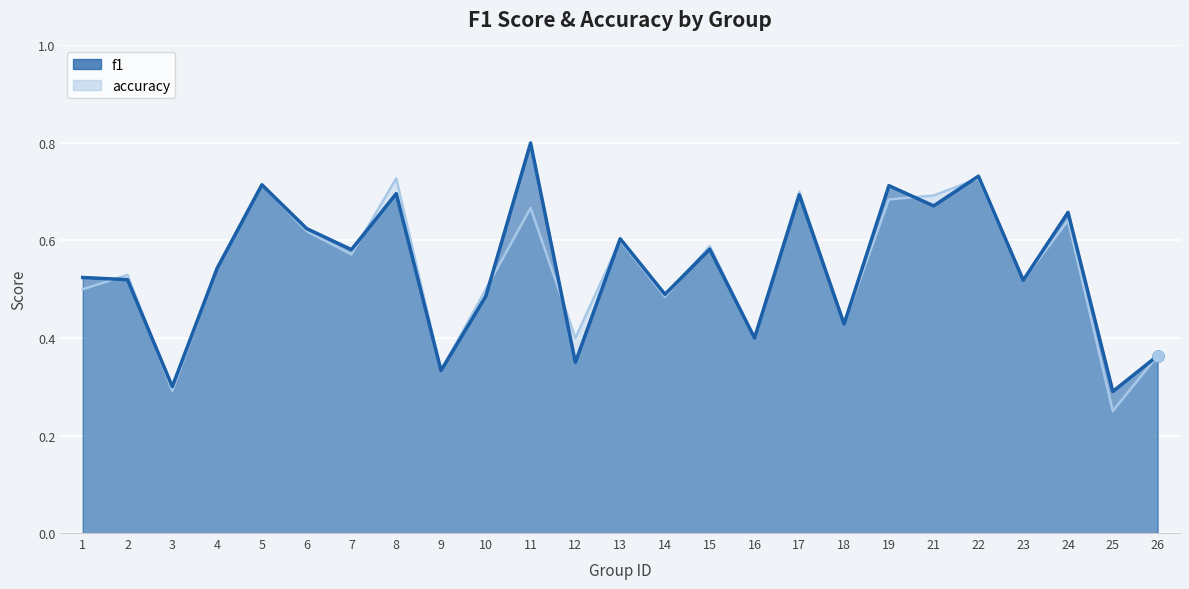

Which has a higher value, 2 or 11?

11